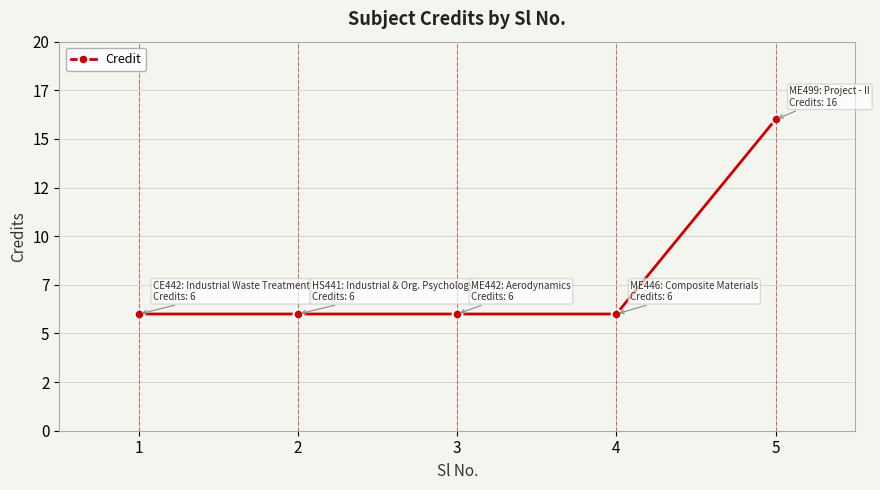

True or false: the data shows 10 at 1.

False